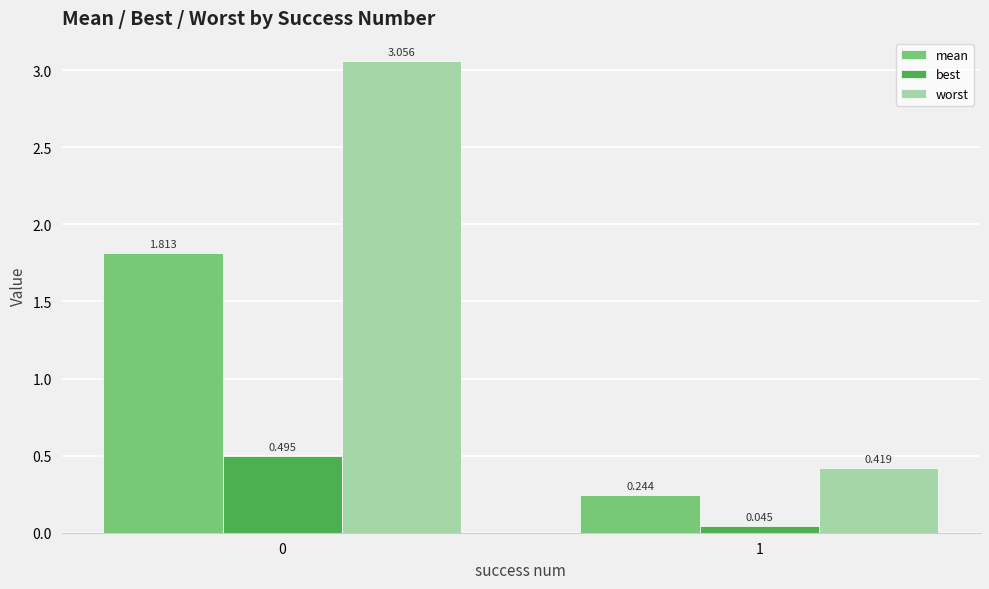

The value of worst at 0 is 0.8. True or false?

False